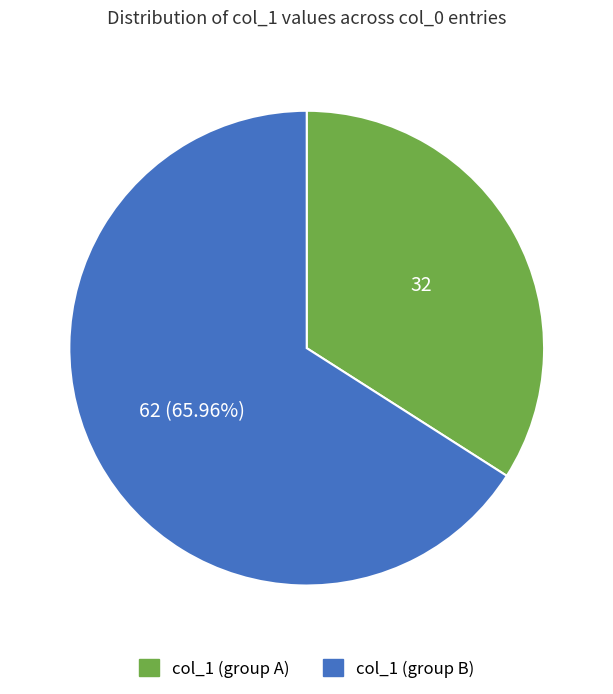

Is there a majority slice in this chart?

Yes